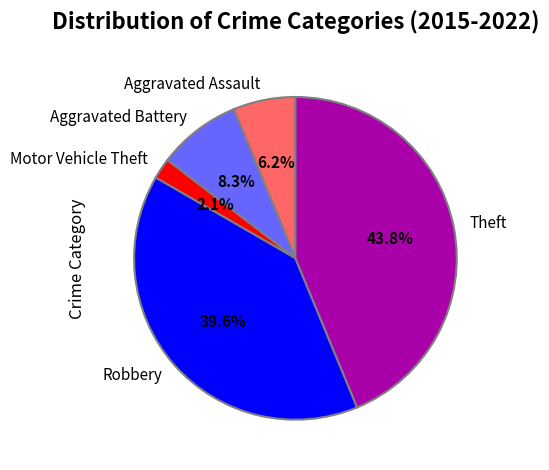

Is Aggravated Battery the majority of the pie?

No